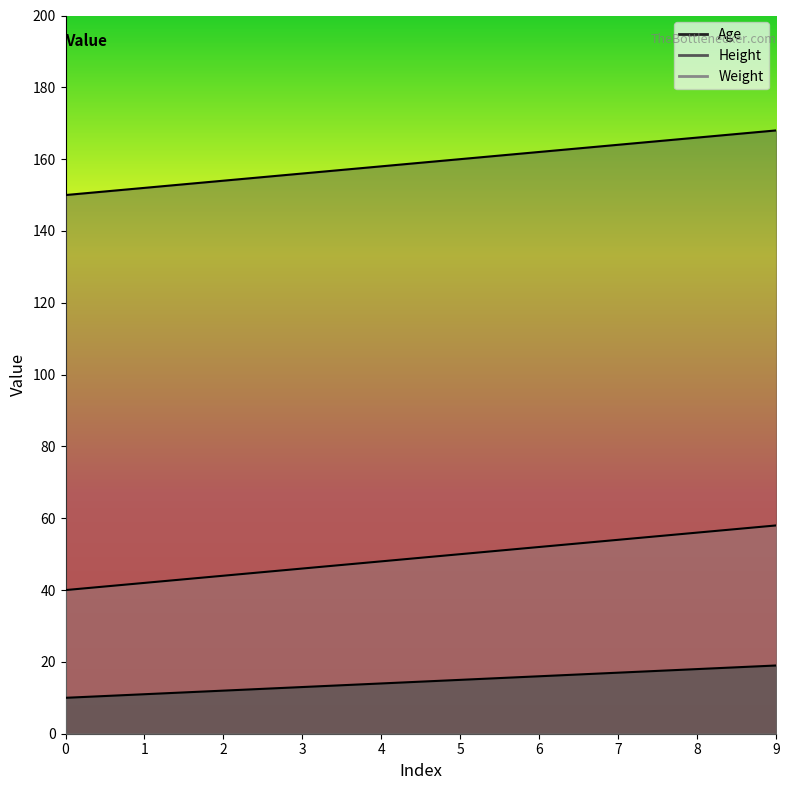

Which has a higher value, 3 or 9?

9